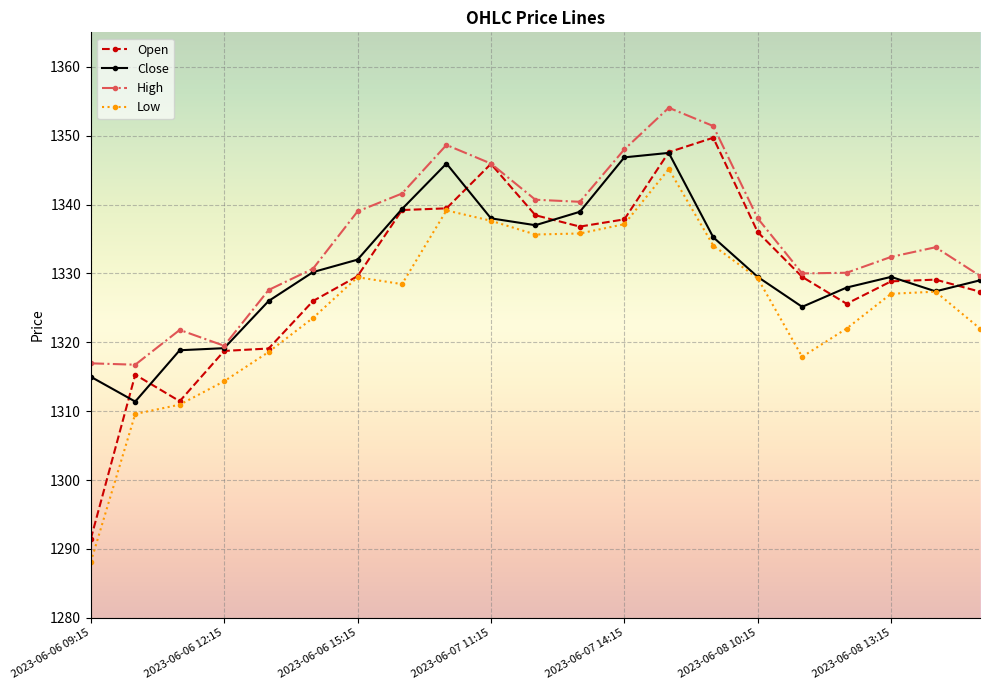

Which series has the largest total across all categories?

High